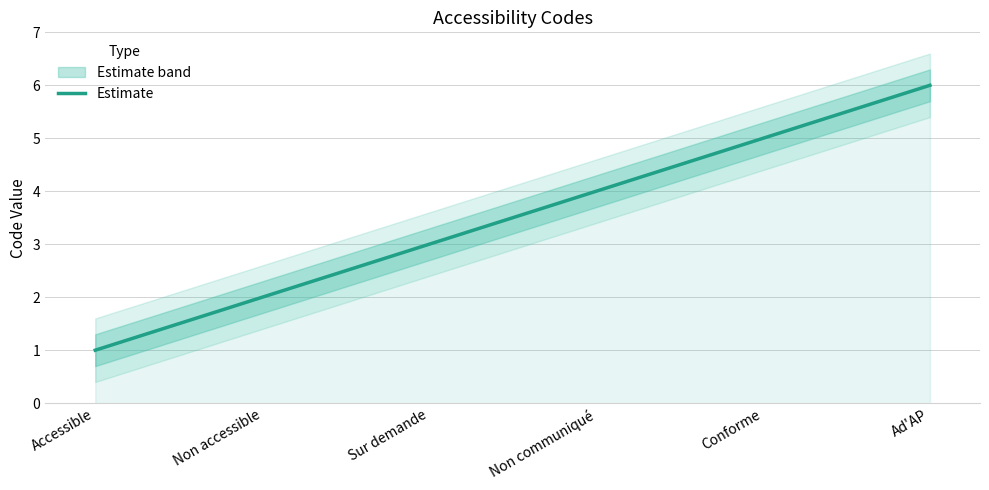

What is the label of the 6th point from the right?

Accessible